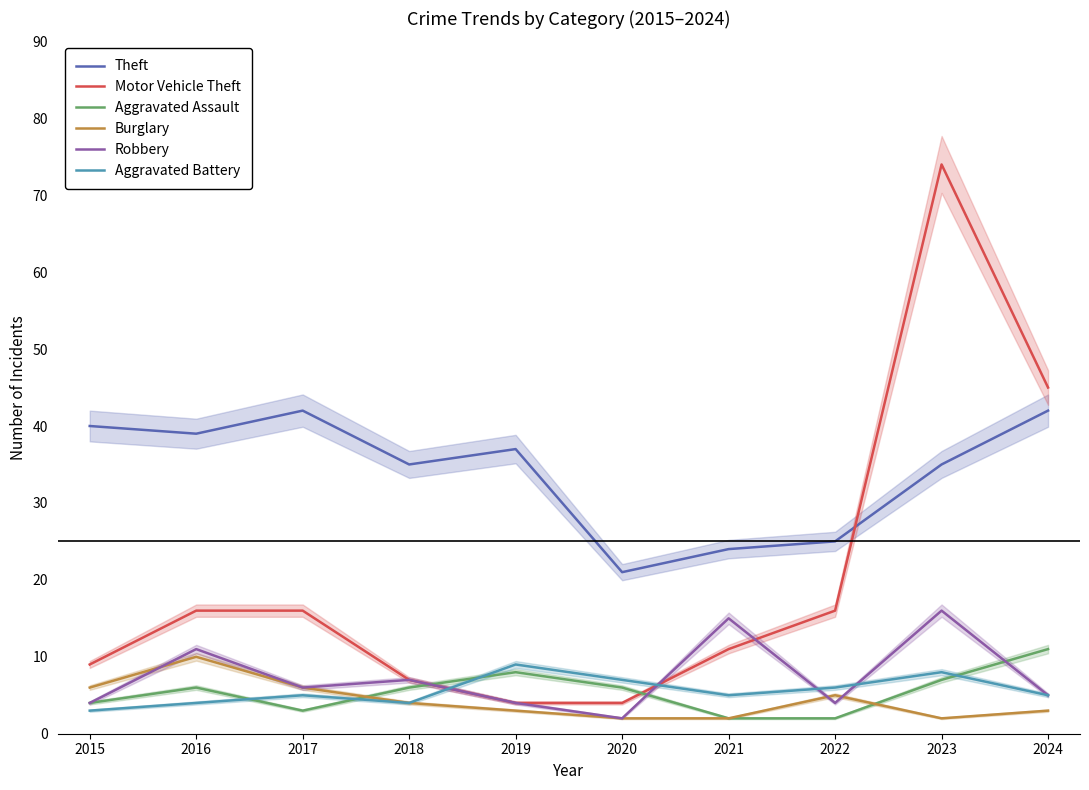

True or false: Aggravated Assault has a value of 1 at 2017.

False